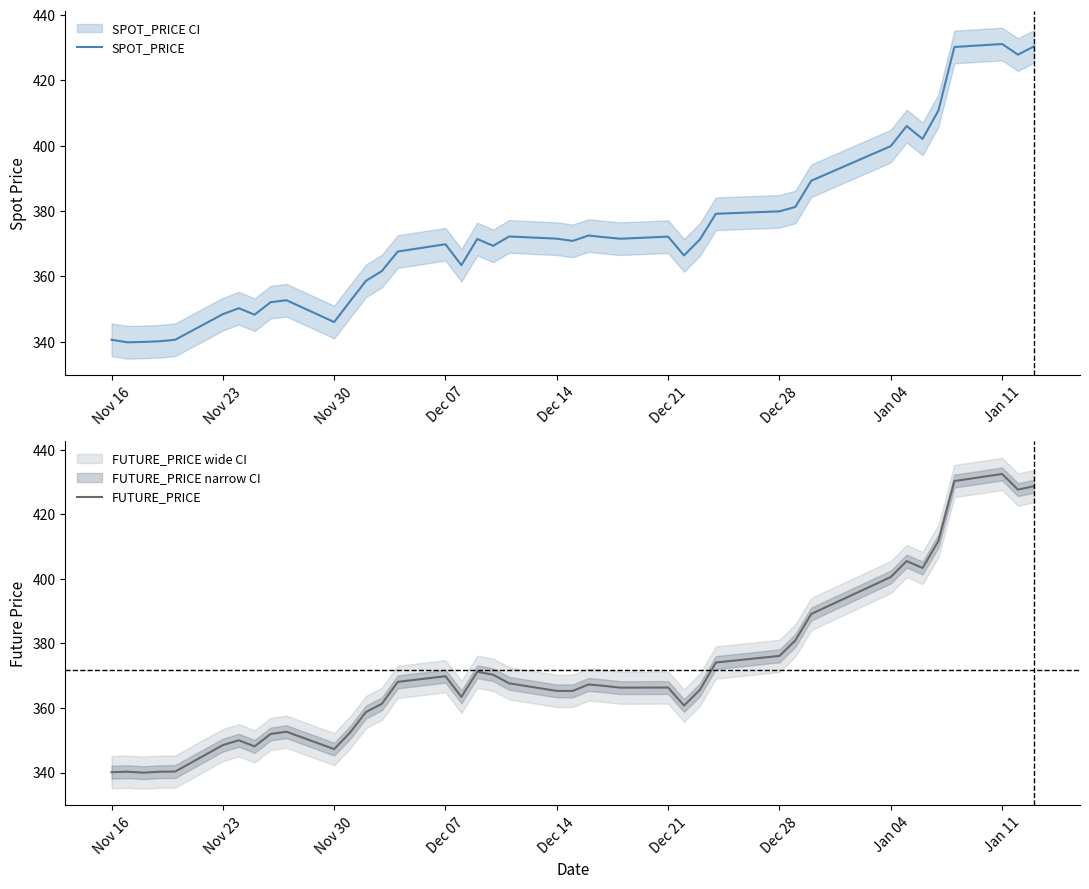

What is the value of the SPOT_PRICE point at the 30th from the left?

379.9